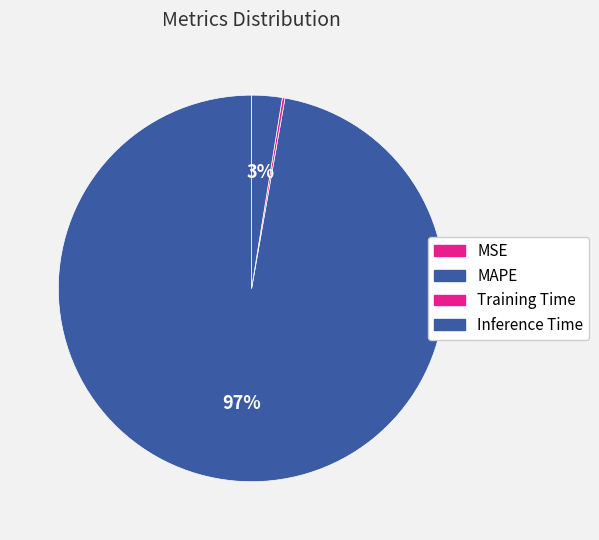

Is there any slice that represents more than half of the pie?

Yes